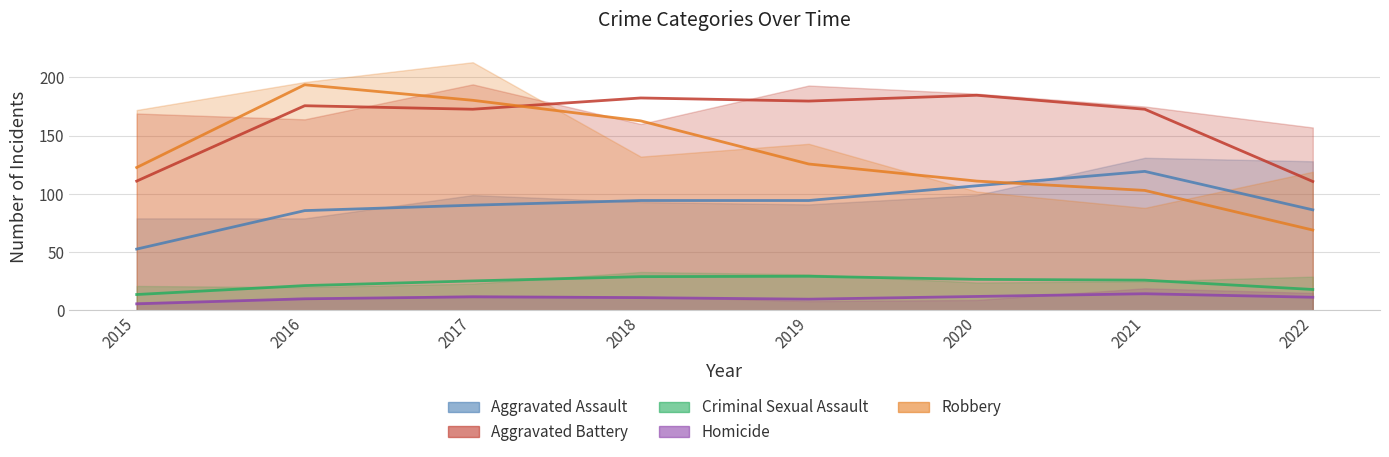

At which category does Homicide reach its first local valley?

2019